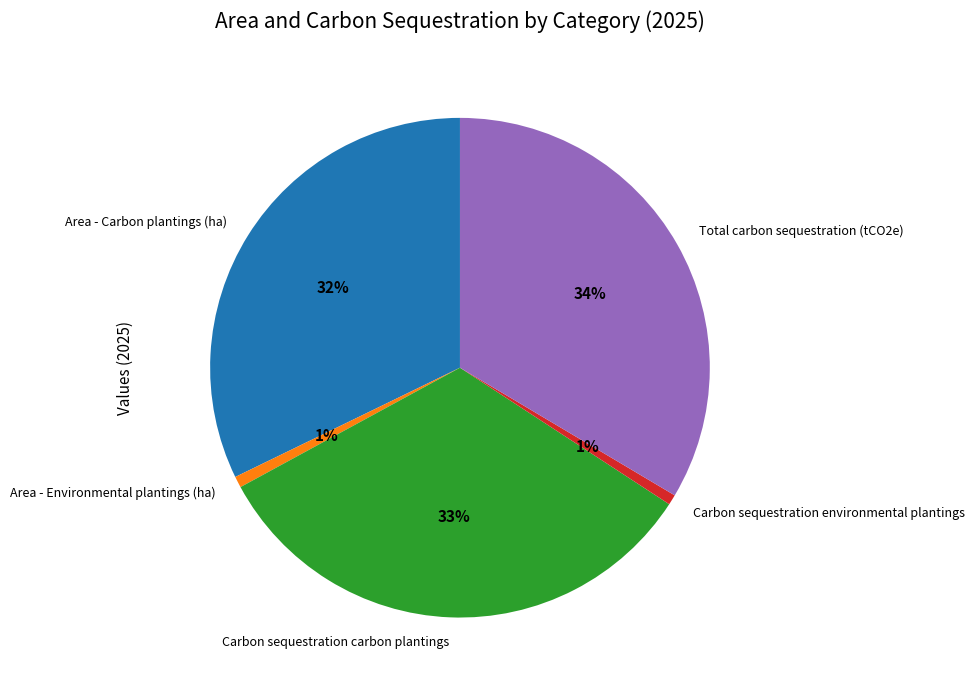

To the nearest percent, what percentage of the pie is Total carbon sequestration (tCO2e)?

34%